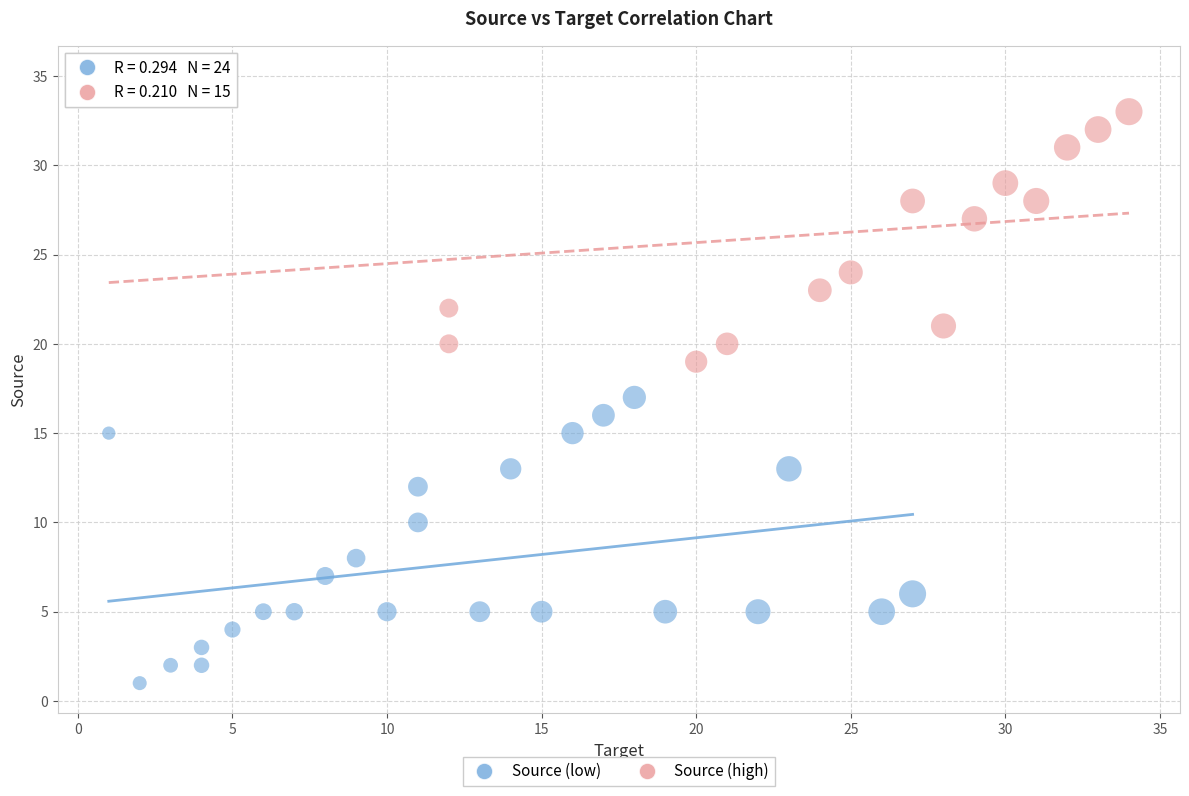

Which series contains the highest Y value?

Source (high)